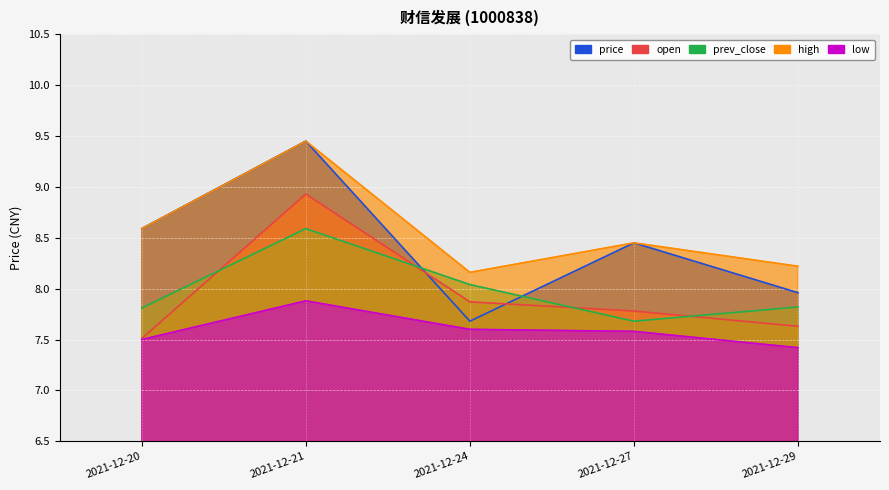

True or false: open has more than 1 points higher than both neighbors.

False